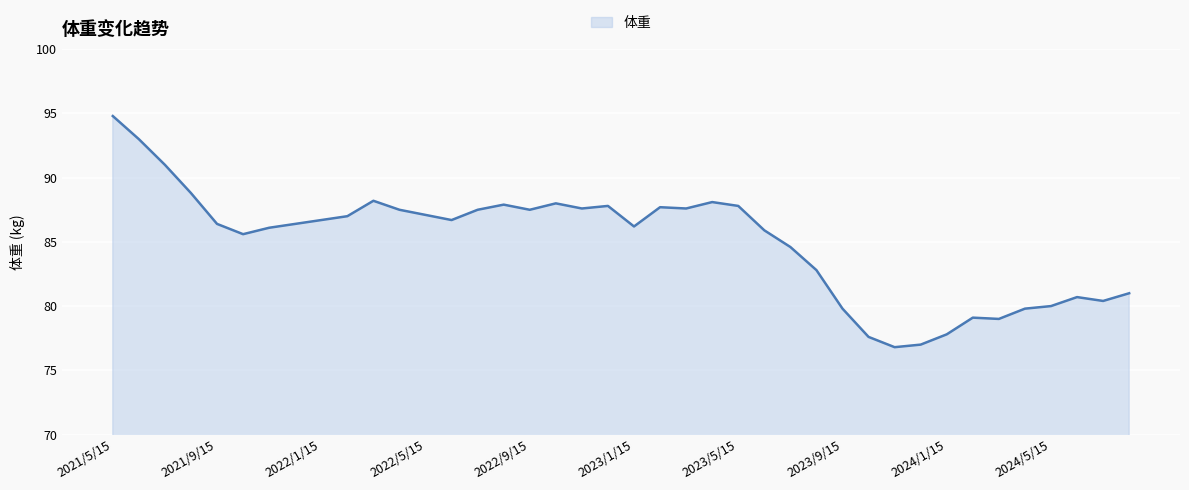

What is the smallest value displayed?

76.8